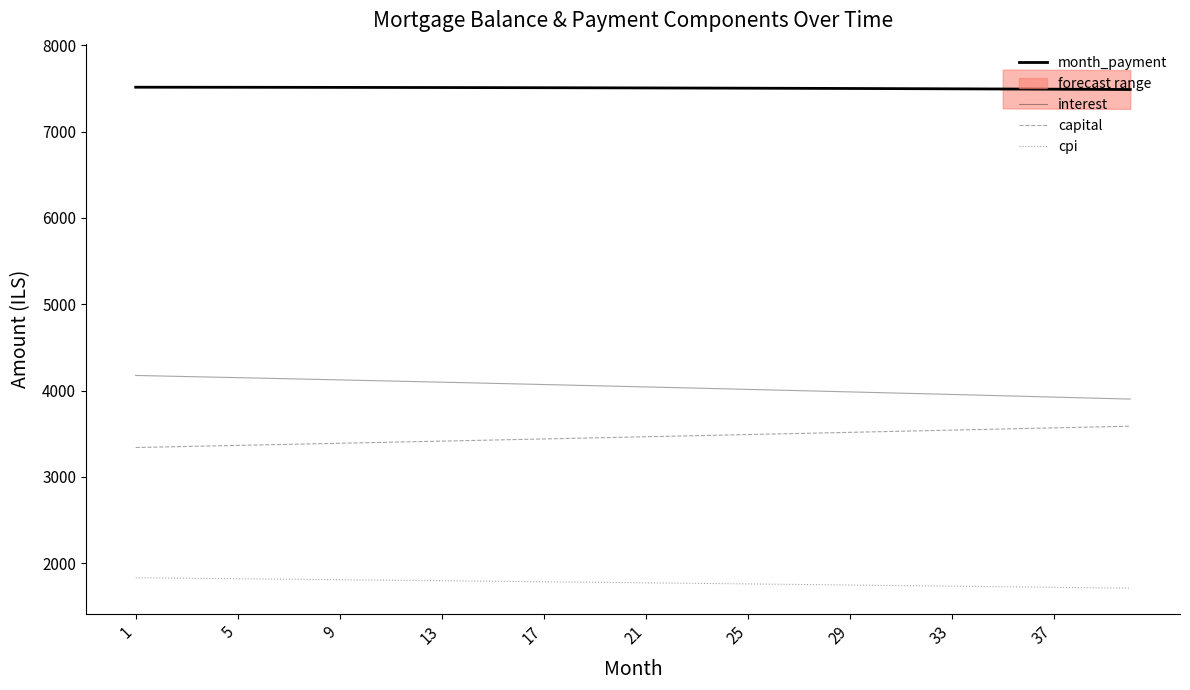

Reading right to left, what are all the values shown in this chart?

month_payment: 7487.3	7488.5	7489.7	7490.8	7492.0	7493.1	7494.1	7495.2	7496.2	7497.2	7498.1	7499.1	7499.9	7500.8	7501.7	7502.5	7503.2	7504.0	7504.7	7505.4	7506.1	7506.8	7507.4	7508.0	7508.5	7509.1	7509.6	7510.1	7510.5	7510.9	7511.3	7511.7	7512.1	7512.4	7512.7	7512.9	7513.2	7513.4	7513.6	7513.8
interest: 3900.6	3908.3	3916.1	3923.8	3931.4	3939.0	3946.6	3954.2	3961.6	3969.1	3976.5	3983.9	3991.2	3998.5	4005.7	4012.9	4020.1	4027.2	4034.3	4041.4	4048.4	4055.4	4062.3	4069.2	4076.1	4082.9	4089.7	4096.4	4103.1	4109.8	4116.4	4123.0	4129.5	4136.0	4142.5	4148.9	4155.3	4161.7	4168.0	4174.3
capital: 3586.7	3580.2	3573.6	3567.1	3560.5	3554.0	3547.5	3541.0	3534.6	3528.1	3521.6	3515.2	3508.8	3502.3	3495.9	3489.5	3483.1	3476.8	3470.4	3464.1	3457.7	3451.4	3445.1	3438.8	3432.5	3426.2	3419.9	3413.7	3407.4	3401.2	3394.9	3388.7	3382.5	3376.3	3370.2	3364.0	3357.8	3351.7	3345.6	3339.4
cpi: 1709.7	1713.1	1716.5	1719.9	1723.3	1726.7	1730.0	1733.3	1736.6	1739.9	1743.2	1746.5	1749.7	1752.9	1756.1	1759.3	1762.5	1765.6	1768.8	1771.9	1775.0	1778.0	1781.1	1784.1	1787.2	1790.2	1793.2	1796.2	1799.1	1802.1	1805.0	1807.9	1810.8	1813.7	1816.5	1819.4	1822.2	1825.0	1827.8	1830.6